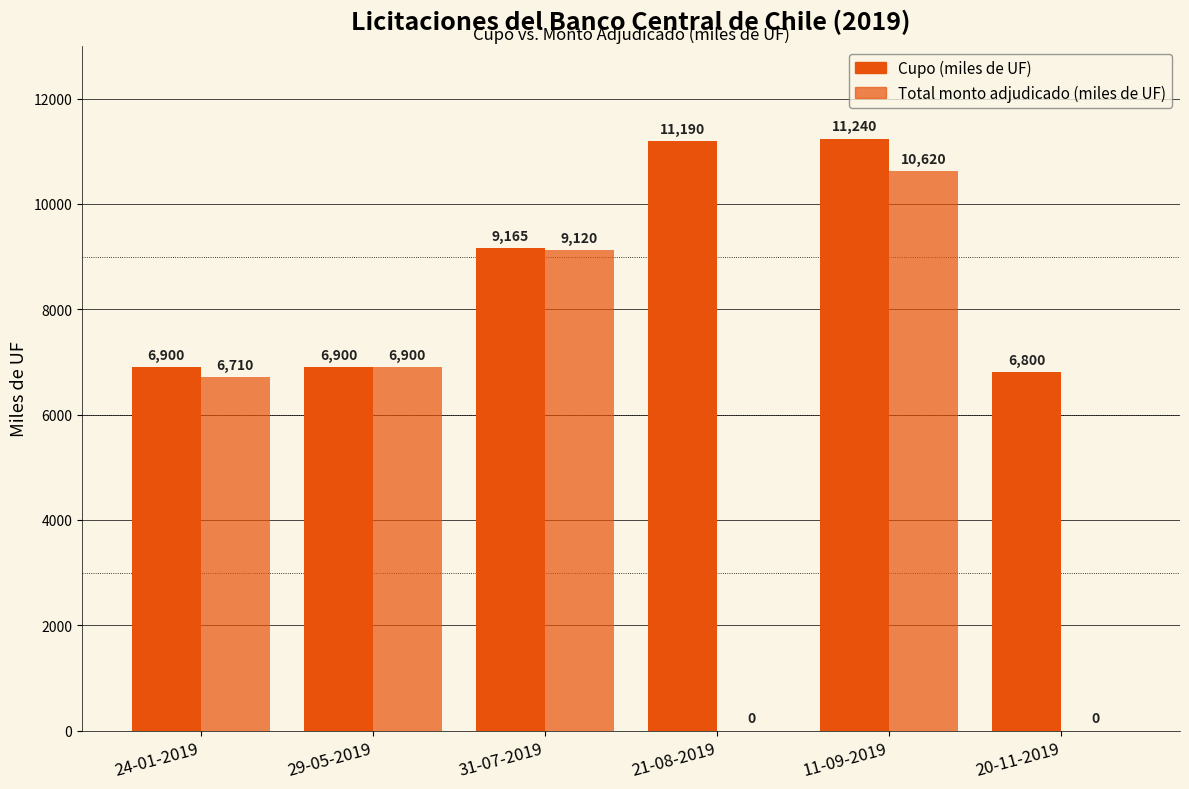

Reading left to right, transcribe all the data shown in this chart.

Cupo (miles de UF): 6900.0	6900.0	9165.5	11190.0	11240.0	6800.0
Total monto adjudicado (miles de UF): 6710.0	6900.0	9120.0	0.0	10620.0	0.0